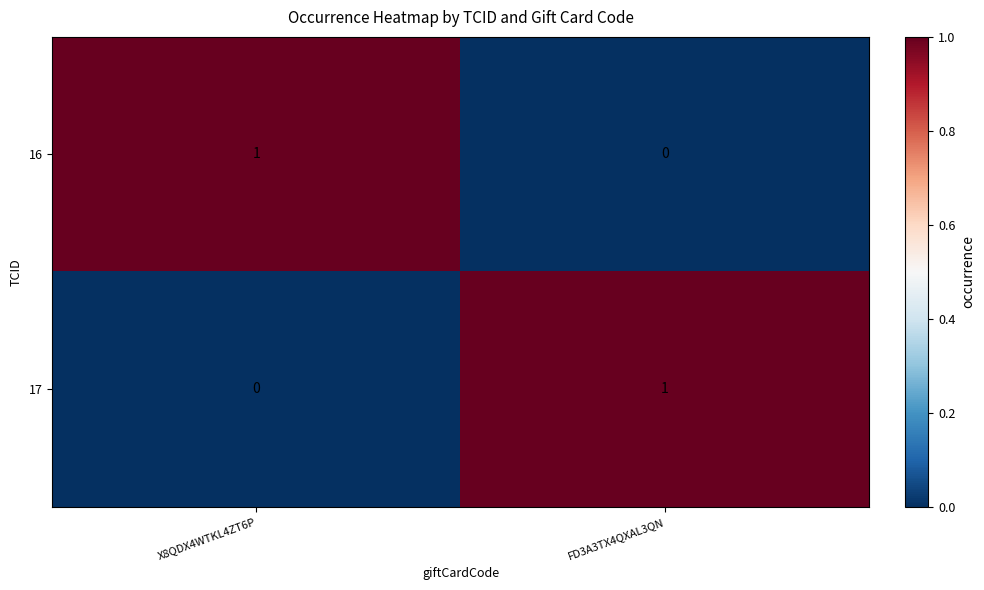

At which label does 17 reach its peak?

FD3A3TX4QXAL3QN